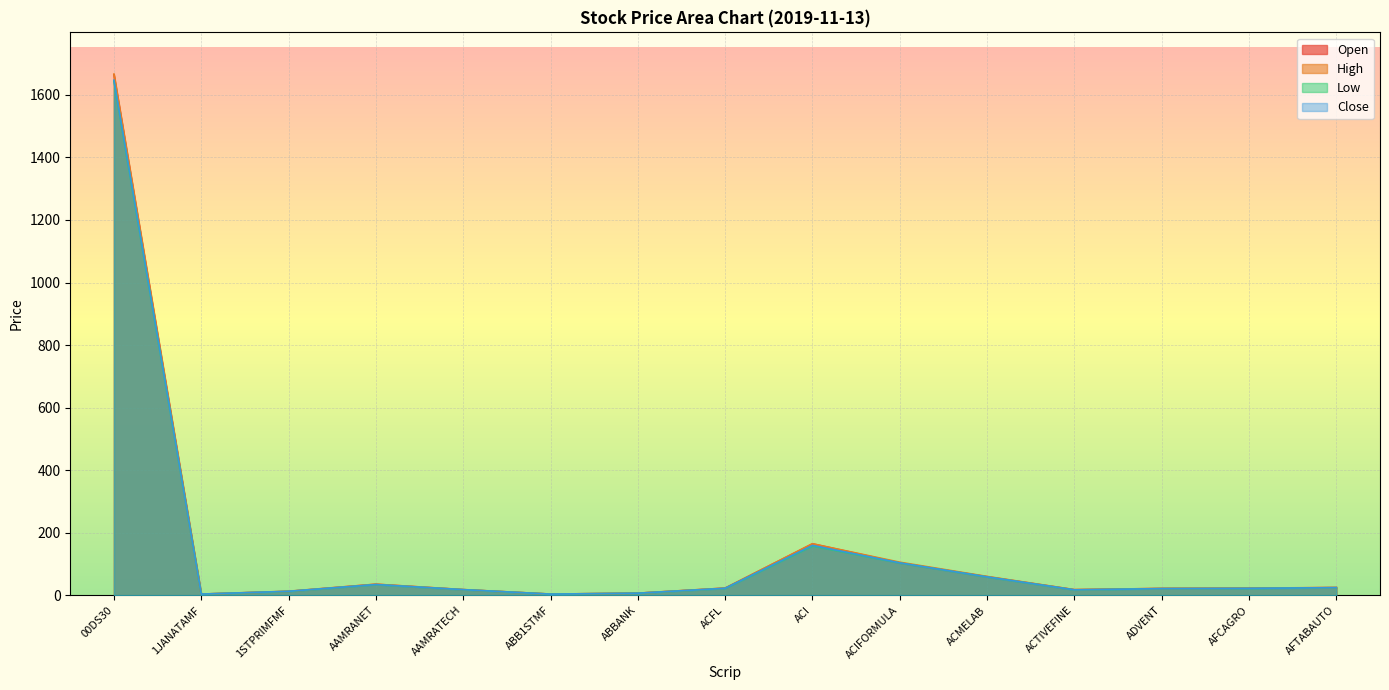

Reading right to left, extract all data points from this chart.

Open: AFTABAUTO=24.9	AFCAGRO=23.0	ADVENT=22.1	ACTIVEFINE=18.3	ACMELAB=59.7	ACIFORMULA=103.9	ACI=165.0	ACFL=23.3	ABBANK=7.1	ABB1STMF=4.1	AAMRATECH=18.4	AAMRANET=35.6	1STPRIMFMF=12.8	1JANATAMF=4.1	00DS30=1664.3
High: AFTABAUTO=25.4	AFCAGRO=23.0	ADVENT=22.3	ACTIVEFINE=18.3	ACMELAB=60.6	ACIFORMULA=106.1	ACI=165.0	ACFL=23.3	ABBANK=7.1	ABB1STMF=4.2	AAMRATECH=18.6	AAMRANET=35.8	1STPRIMFMF=13.3	1JANATAMF=4.2	00DS30=1666.4
Low: AFTABAUTO=24.6	AFCAGRO=22.2	ADVENT=21.6	ACTIVEFINE=17.5	ACMELAB=58.9	ACIFORMULA=103.5	ACI=158.1	ACFL=22.4	ABBANK=6.9	ABB1STMF=4.1	AAMRATECH=18.2	AAMRANET=34.5	1STPRIMFMF=12.7	1JANATAMF=4.1	00DS30=1643.7
Close: AFTABAUTO=24.8	AFCAGRO=22.5	ADVENT=21.6	ACTIVEFINE=17.7	ACMELAB=59.1	ACIFORMULA=103.9	ACI=159.8	ACFL=22.7	ABBANK=7.0	ABB1STMF=4.1	AAMRATECH=18.4	AAMRANET=34.6	1STPRIMFMF=13.1	1JANATAMF=4.2	00DS30=1647.1